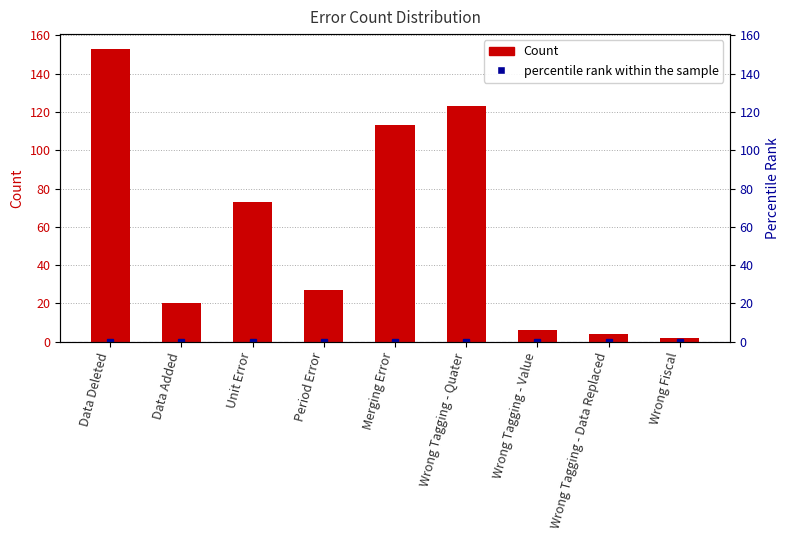

Are the bars grouped side by side (vs. stacked)?

No